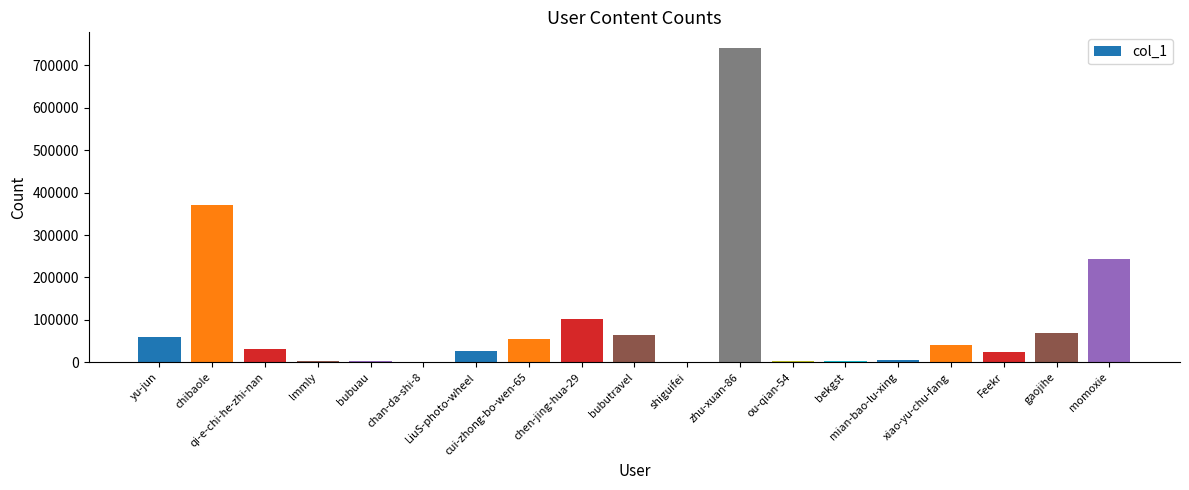

What is the change in value from bubutravel to zhu-xuan-86?

+677151